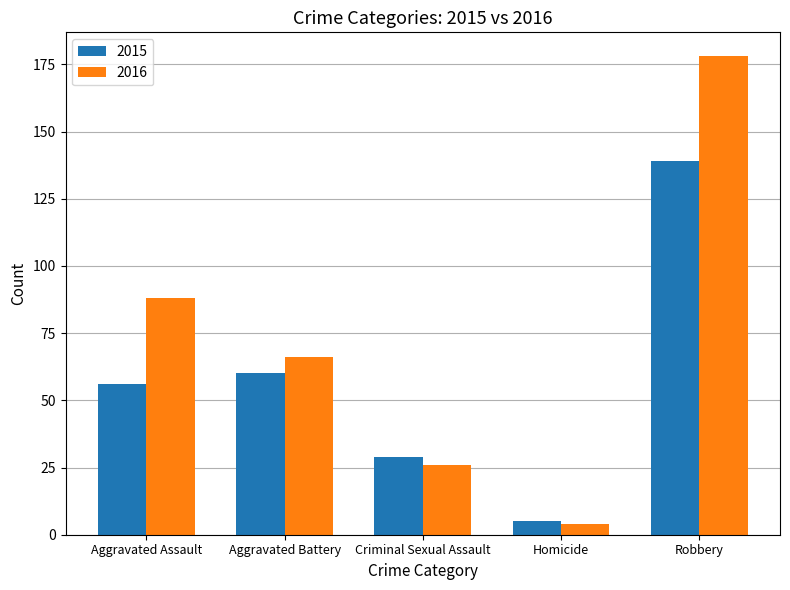

At which label does 2016 first exceed 66?

Aggravated Assault